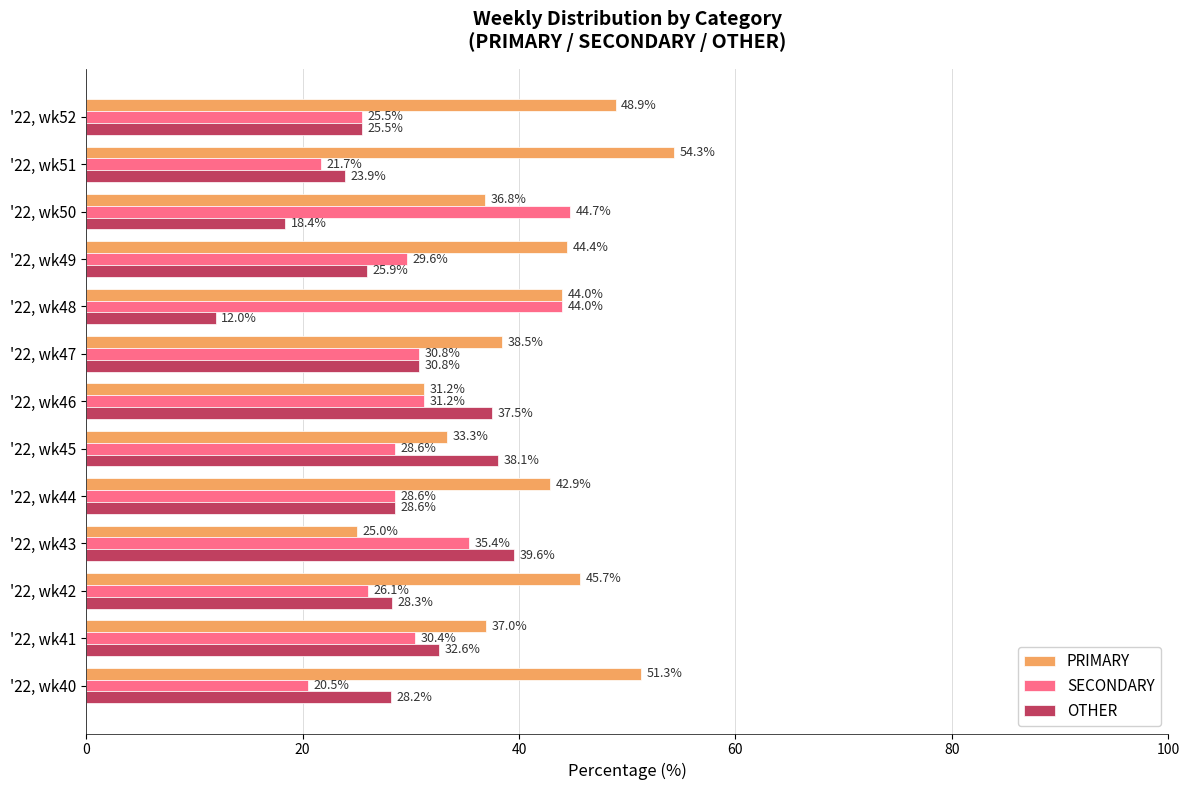

Is the value of SECONDARY at '22, wk42 greater than the value of PRIMARY at '22, wk50?

No